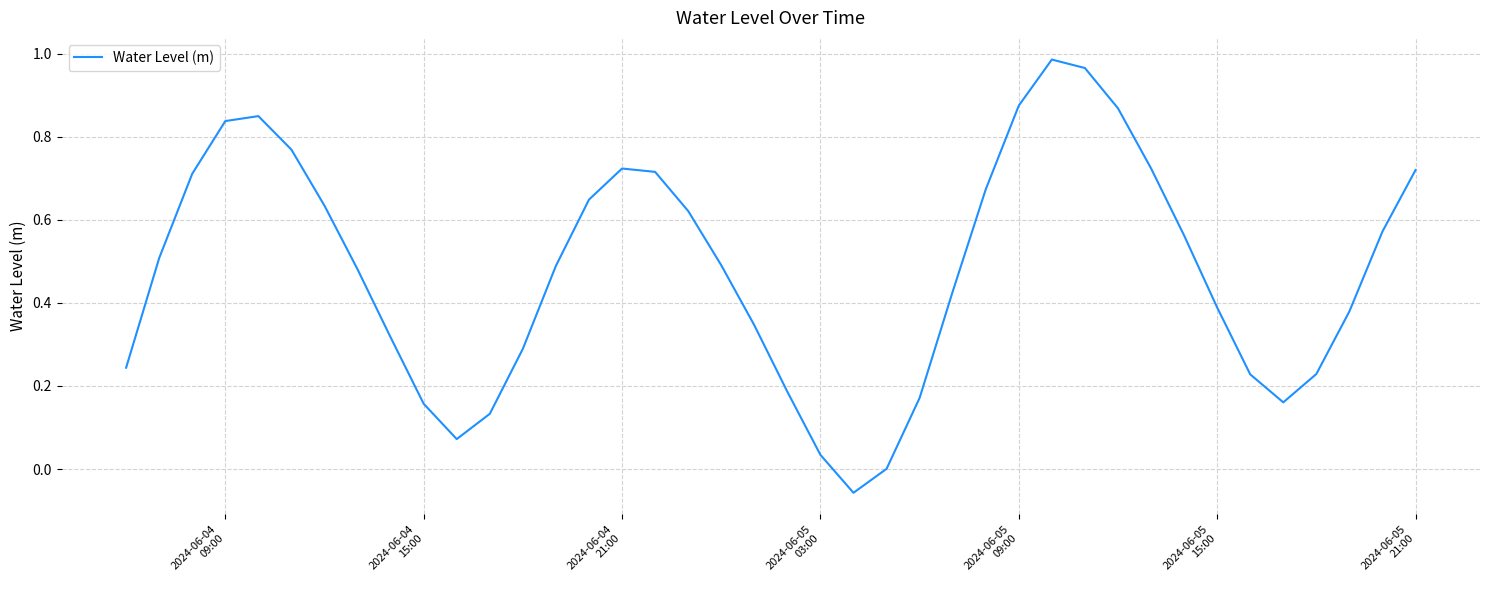

How many lines are shown in the chart?

1